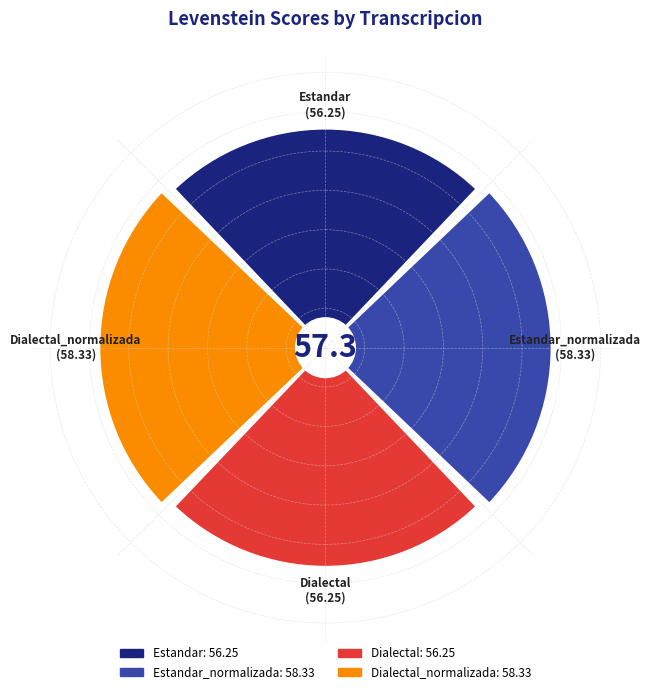

Is it true that Dialectal_normalizada is 11% of the pie?

False